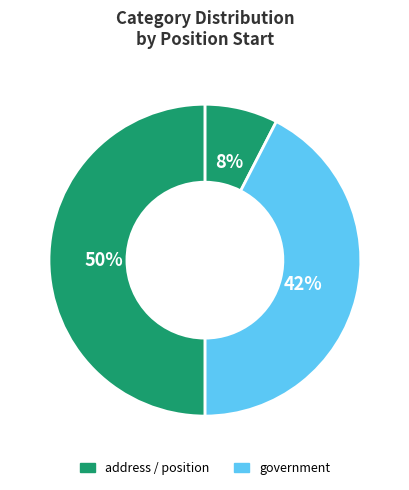

How many segments does this pie chart have?

3